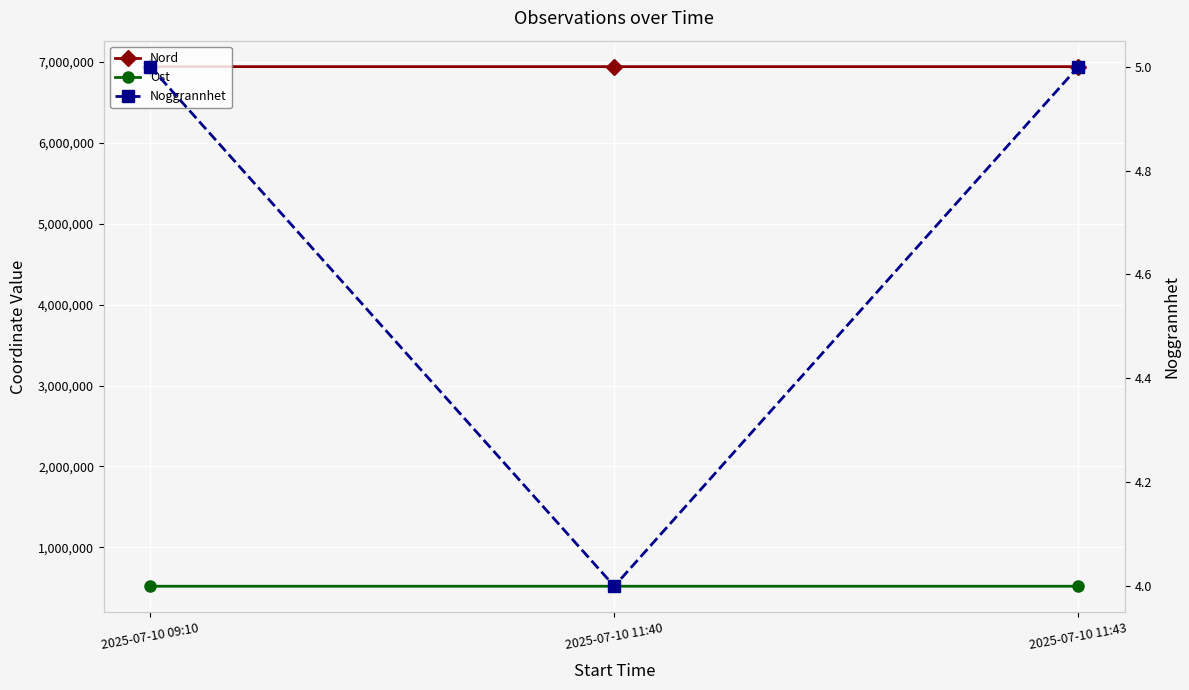

What is the label of the 2nd point from the right?

2025-07-10 11:40